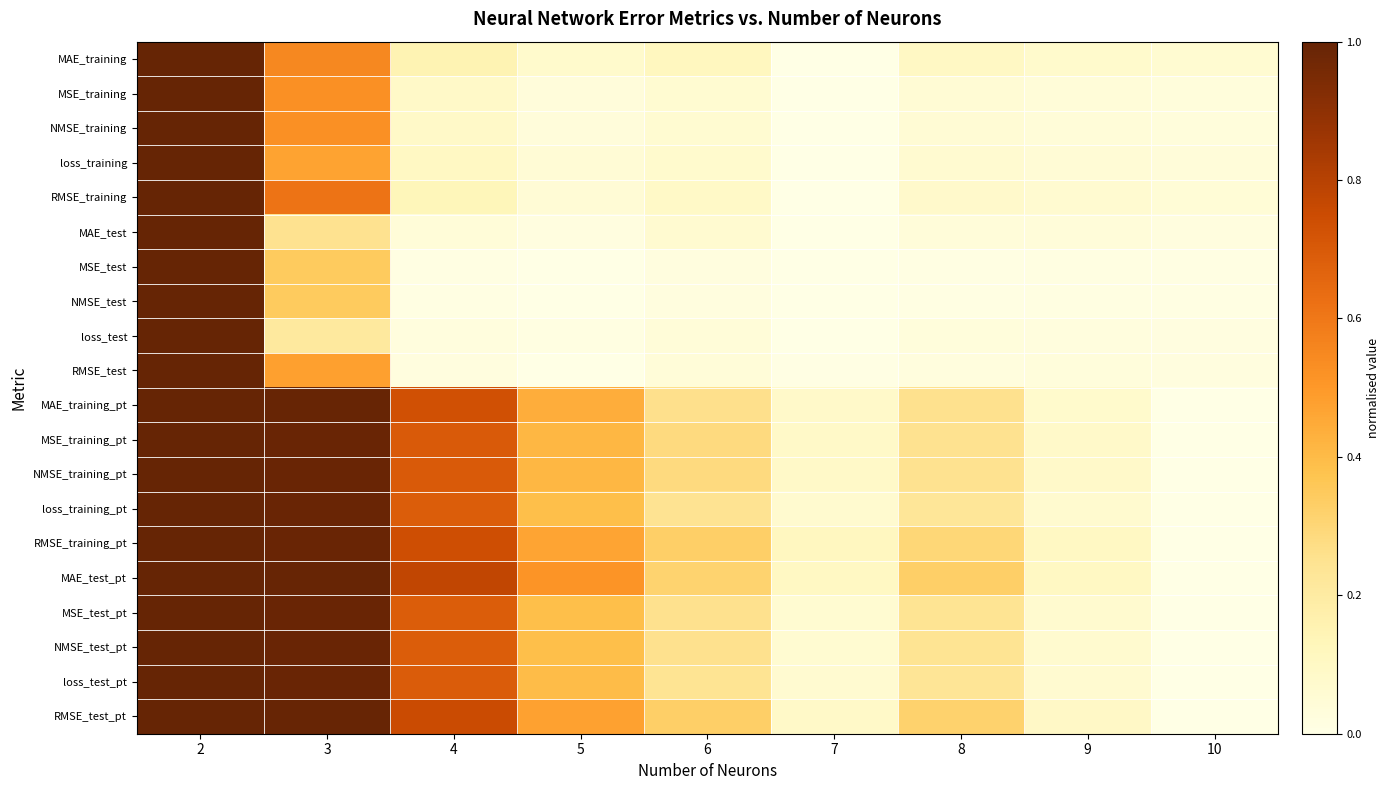

Reading left to right, list all the values displayed in this chart.

MAE_training: 2=1.0	3=0.5	4=0.2	5=0.1	6=0.1	7=0.0	8=0.1	9=0.1	10=0.1
MSE_training: 2=1.0	3=0.5	4=0.1	5=0.0	6=0.1	7=0.0	8=0.1	9=0.0	10=0.0
NMSE_training: 2=1.0	3=0.5	4=0.1	5=0.0	6=0.1	7=0.0	8=0.1	9=0.0	10=0.0
loss_training: 2=1.0	3=0.5	4=0.1	5=0.0	6=0.1	7=0.0	8=0.1	9=0.0	10=0.0
RMSE_training: 2=1.0	3=0.6	4=0.1	5=0.0	6=0.1	7=0.0	8=0.1	9=0.1	10=0.0
MAE_test: 2=1.0	3=0.3	4=0.0	5=0.0	6=0.1	7=0.0	8=0.0	9=0.0	10=0.0
MSE_test: 2=1.0	3=0.3	4=0.0	5=0.0	6=0.0	7=0.0	8=0.0	9=0.0	10=0.0
NMSE_test: 2=1.0	3=0.3	4=0.0	5=0.0	6=0.0	7=0.0	8=0.0	9=0.0	10=0.0
loss_test: 2=1.0	3=0.2	4=0.0	5=0.0	6=0.0	7=0.0	8=0.0	9=0.0	10=0.0
RMSE_test: 2=1.0	3=0.5	4=0.0	5=0.0	6=0.0	7=0.0	8=0.0	9=0.0	10=0.0
MAE_training_pt: 2=1.0	3=1.0	4=0.7	5=0.4	6=0.3	7=0.1	8=0.3	9=0.1	10=0.0
MSE_training_pt: 2=1.0	3=1.0	4=0.7	5=0.4	6=0.3	7=0.1	8=0.3	9=0.1	10=0.0
NMSE_training_pt: 2=1.0	3=1.0	4=0.7	5=0.4	6=0.3	7=0.1	8=0.3	9=0.1	10=0.0
loss_training_pt: 2=1.0	3=1.0	4=0.7	5=0.4	6=0.2	7=0.1	8=0.2	9=0.1	10=0.0
RMSE_training_pt: 2=1.0	3=1.0	4=0.7	5=0.5	6=0.3	7=0.1	8=0.3	9=0.1	10=0.0
MAE_test_pt: 2=1.0	3=1.0	4=0.8	5=0.5	6=0.3	7=0.1	8=0.3	9=0.1	10=0.0
MSE_test_pt: 2=1.0	3=1.0	4=0.7	5=0.4	6=0.3	7=0.1	8=0.2	9=0.1	10=0.0
NMSE_test_pt: 2=1.0	3=1.0	4=0.7	5=0.4	6=0.3	7=0.1	8=0.2	9=0.1	10=0.0
loss_test_pt: 2=1.0	3=1.0	4=0.7	5=0.4	6=0.2	7=0.1	8=0.2	9=0.1	10=0.0
RMSE_test_pt: 2=1.0	3=1.0	4=0.8	5=0.5	6=0.3	7=0.1	8=0.3	9=0.1	10=0.0